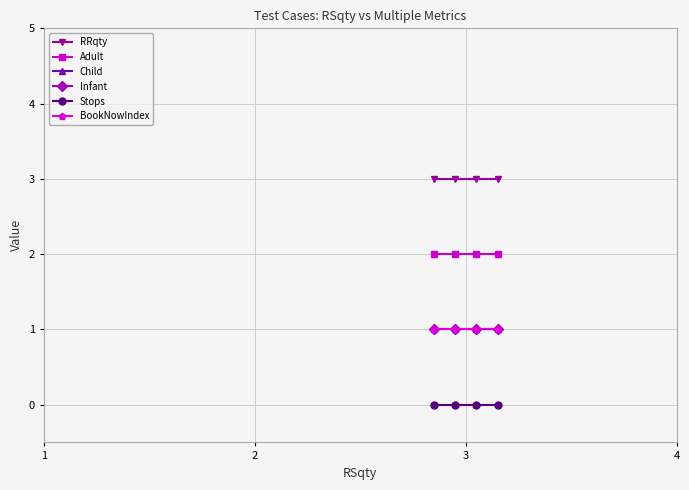

Which series has the largest total across all categories?

RRqty